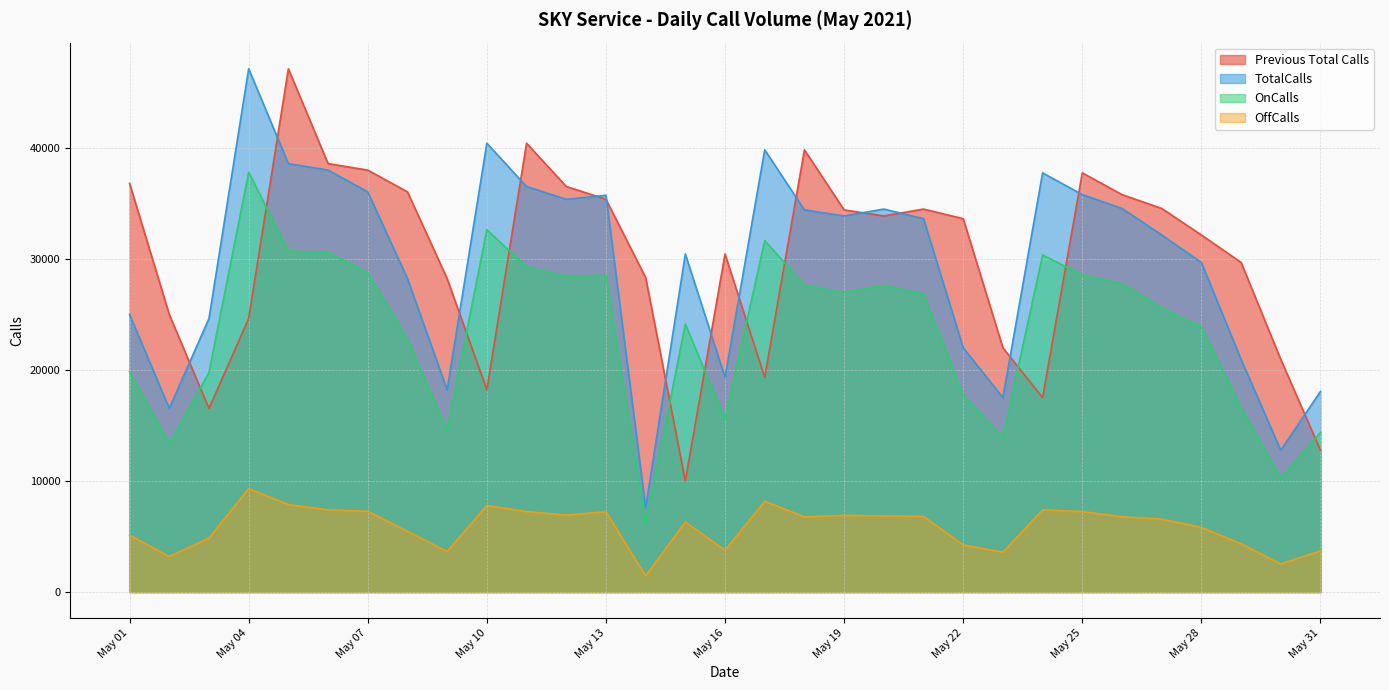

What is the difference between the highest and lowest values at 2021-05-08?

30605